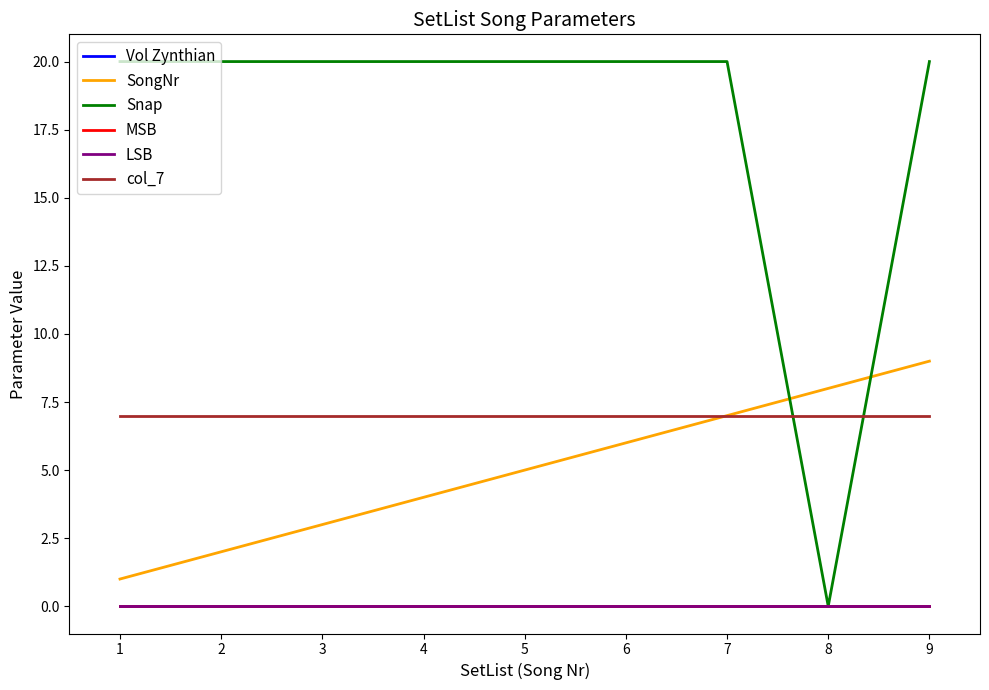

How many SongNr values are between 3 and 7?

5